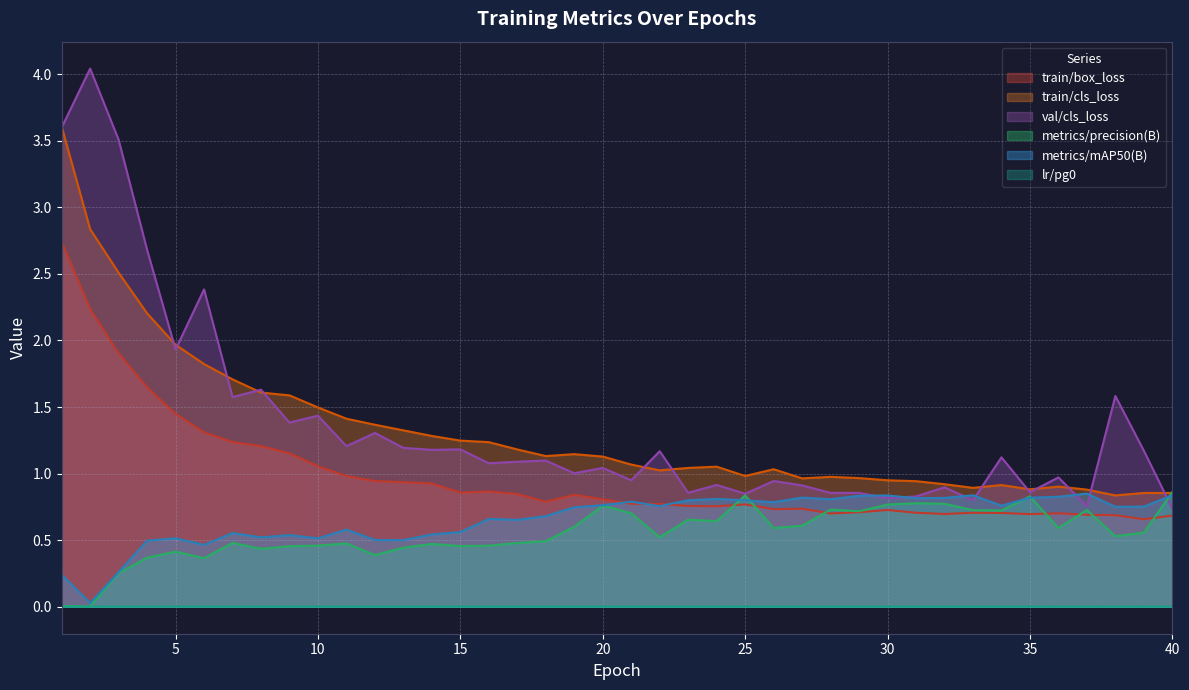

What is the sum of all metrics/mAP50(B) values?

26.4